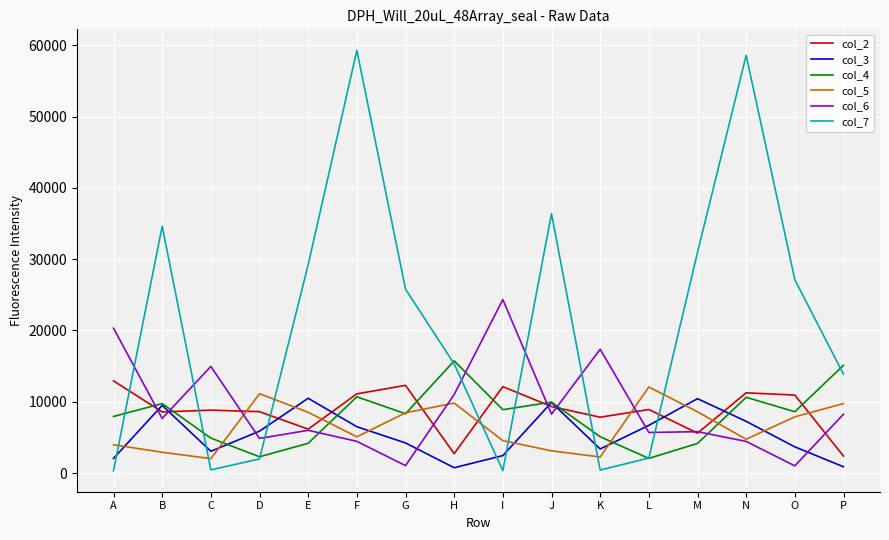

What is the spread (max minus min) of values at E?

25051